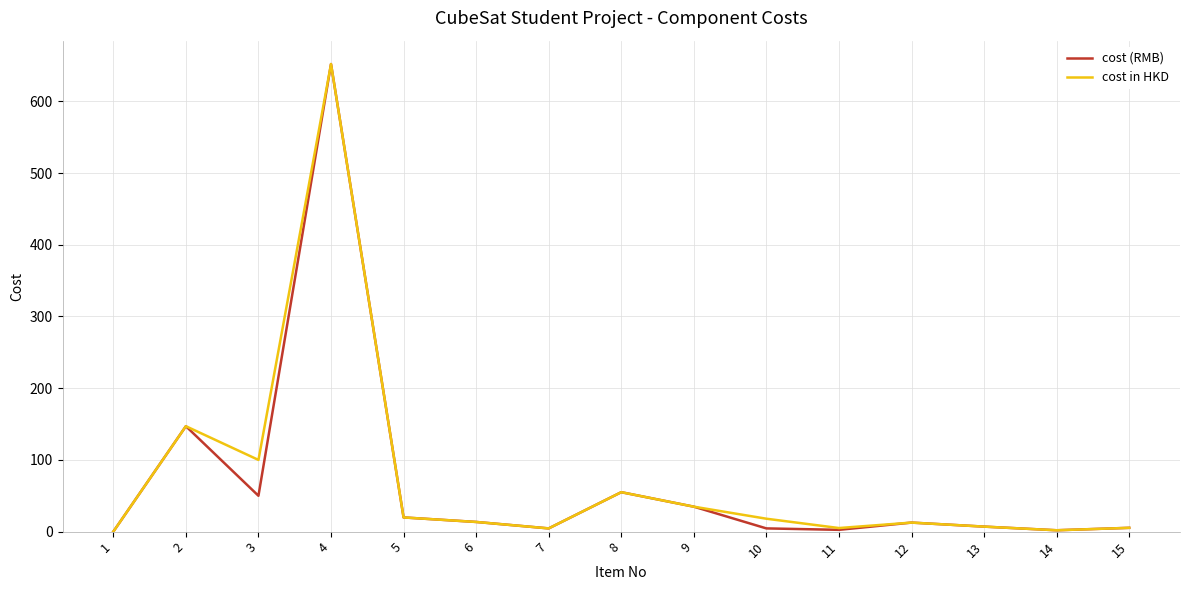

How many lines are shown in the chart?

2